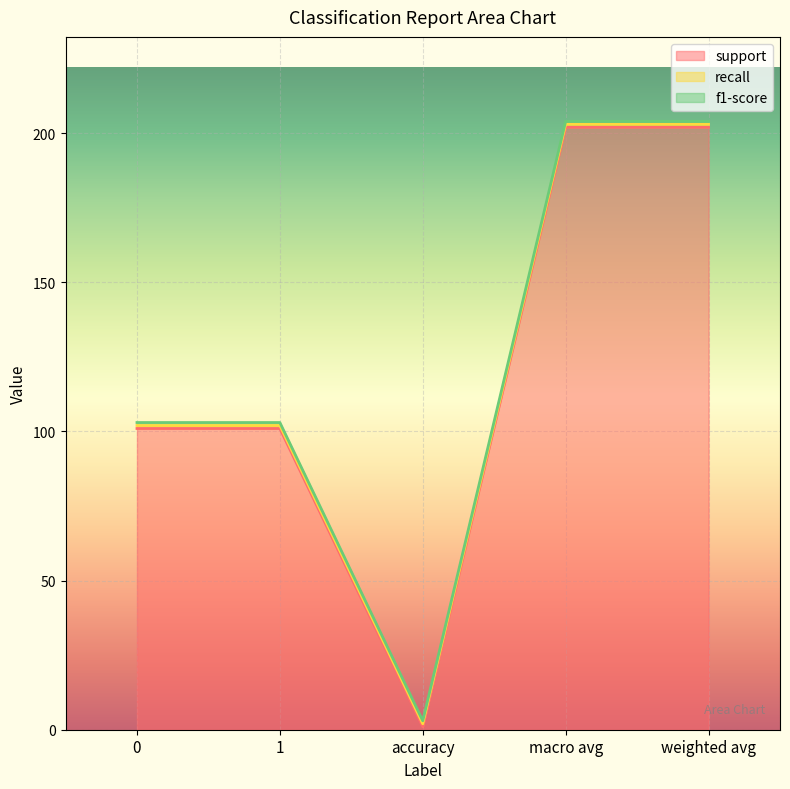

Is the value of support at accuracy greater than the value of f1-score at 1?

No